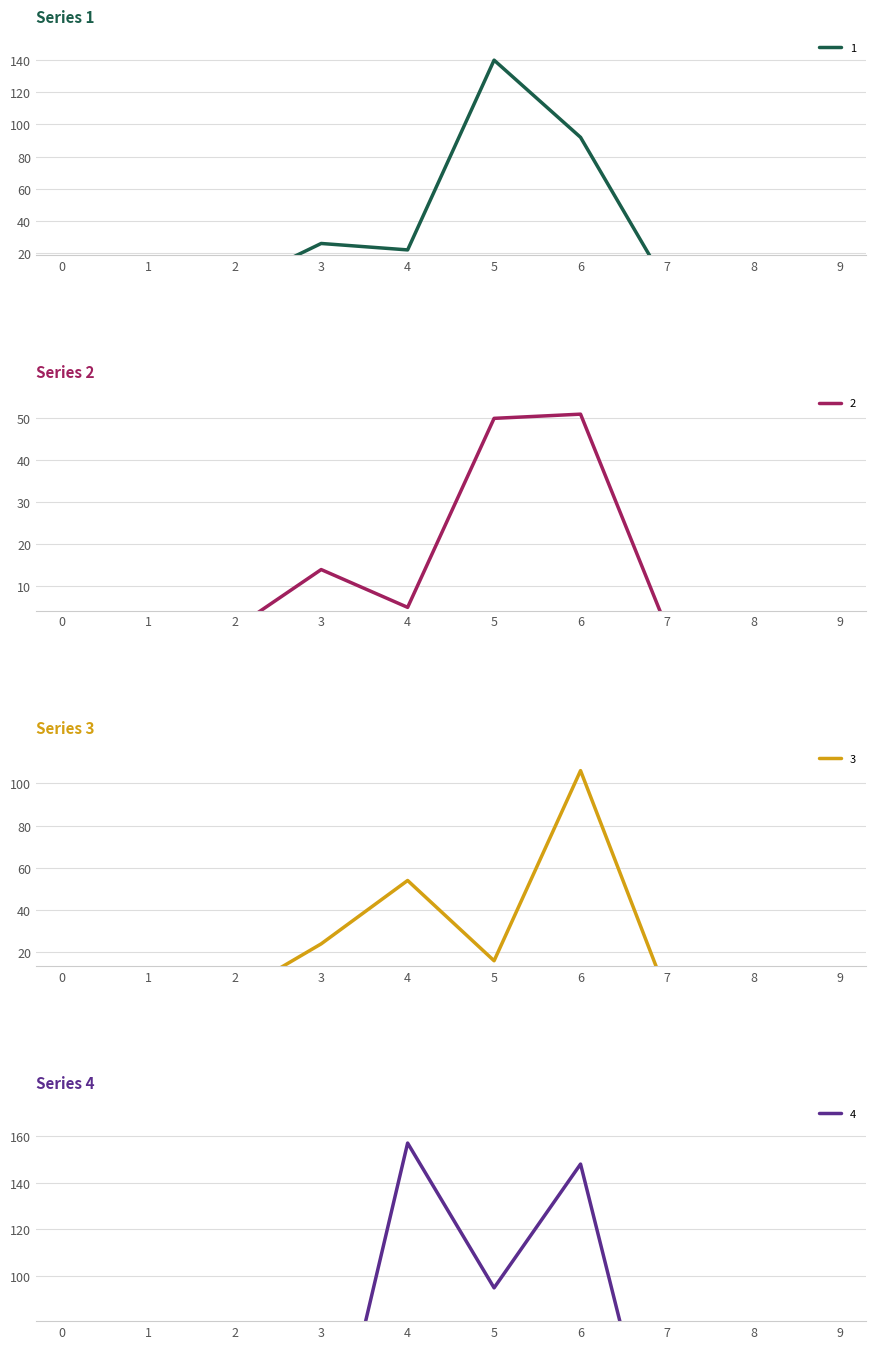

Reading right to left, list all the values displayed in this chart.

1: 9=0	8=0	7=0	6=92	5=140	4=22	3=26	2=0	1=0	0=0
2: 9=0	8=0	7=0	6=51	5=50	4=5	3=14	2=0	1=0	0=0
3: 9=0	8=0	7=0	6=106	5=16	4=54	3=24	2=0	1=0	0=0
4: 9=0	8=0	7=0	6=148	5=95	4=157	3=0	2=0	1=0	0=0